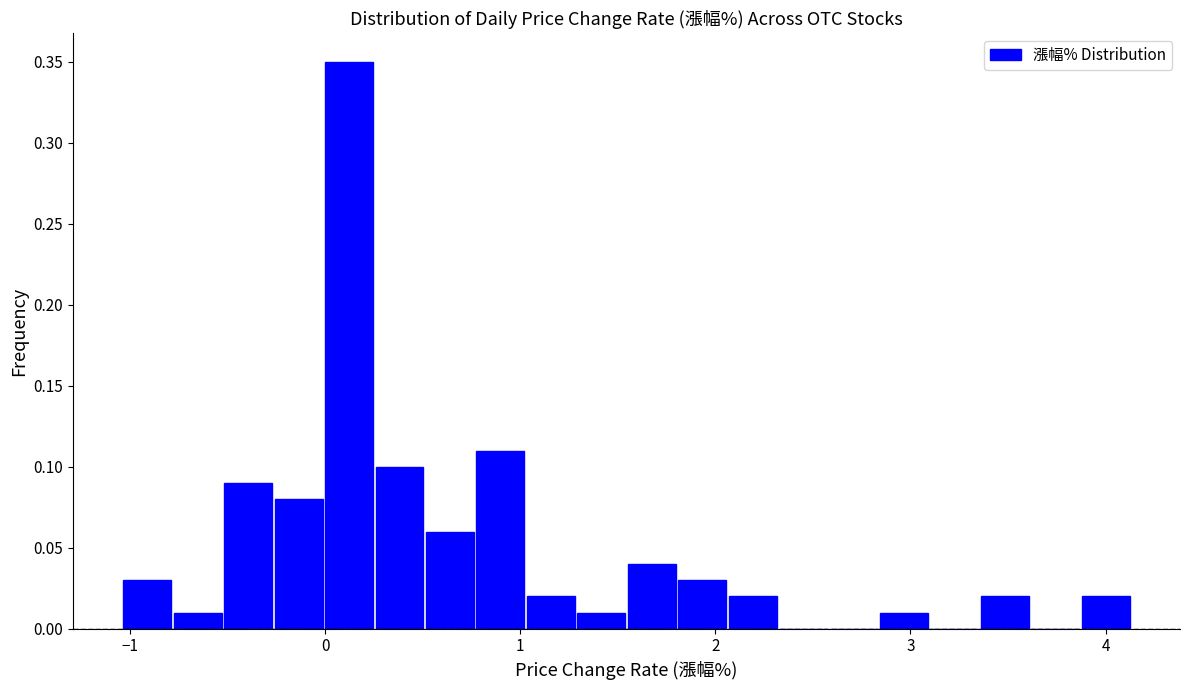

Around what value on the x-axis is the tallest bar? Give the approximate position of its centre, as read against the axis.

0.1